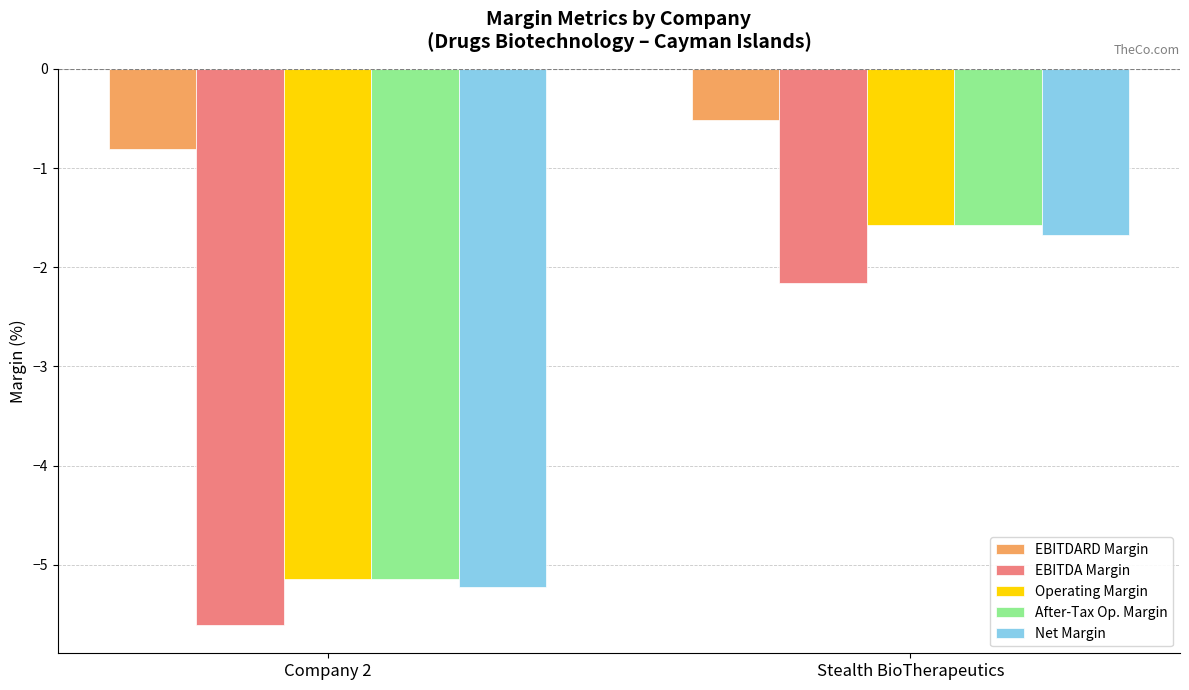

Reading left to right, transcribe all the data shown in this chart.

EBITDARD Margin: -0.8	-0.5
EBITDA Margin: -5.6	-2.2
Operating Margin: -5.1	-1.6
After-Tax Op. Margin: -5.1	-1.6
Net Margin: -5.2	-1.7